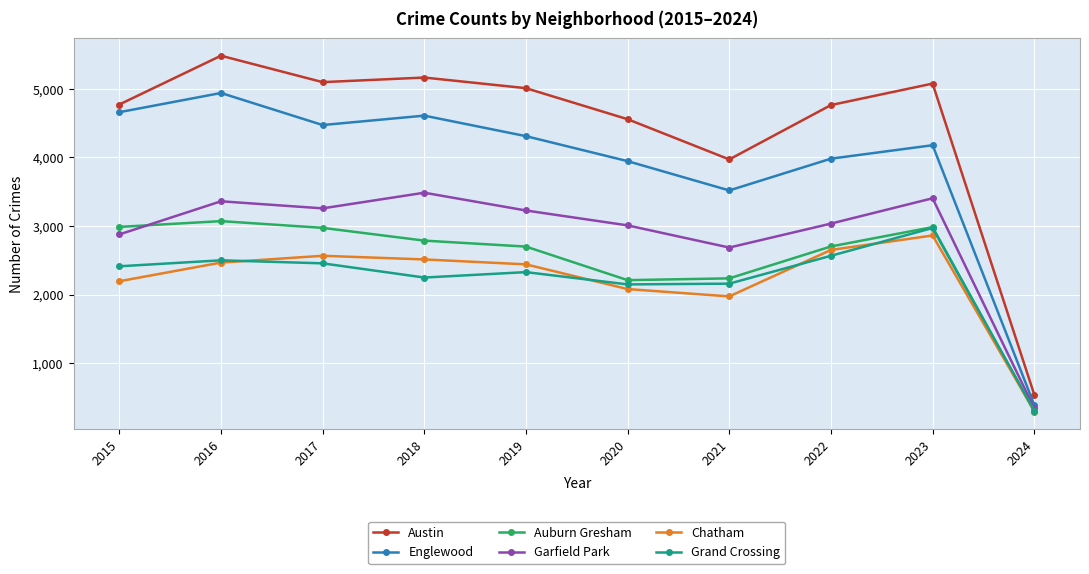

How many data points does each series have?

10